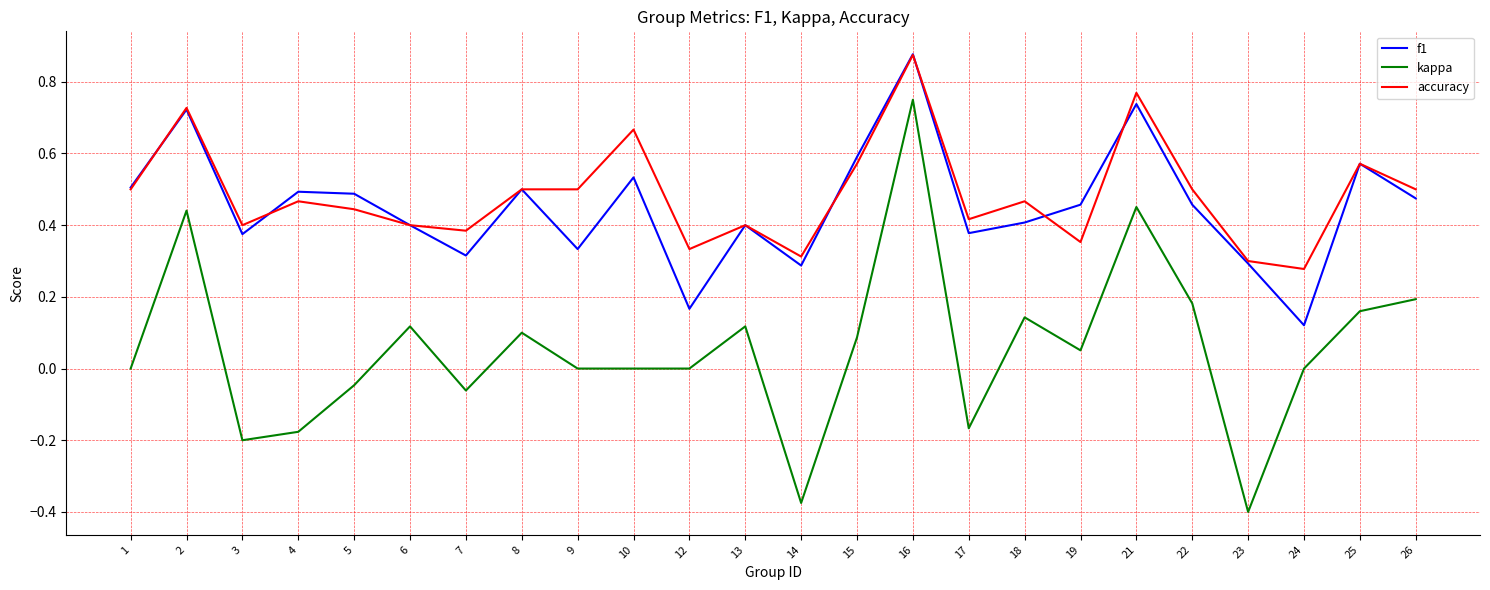

How many categories are shown in the chart?

24